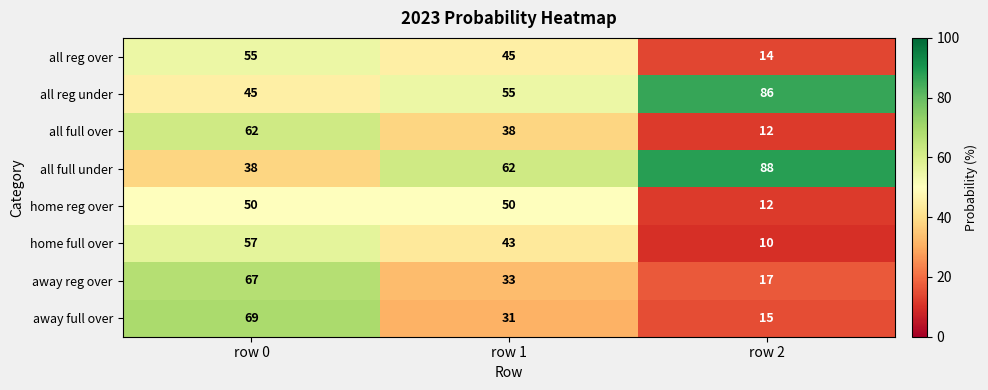

What is the spread (max minus min) of values at row 2?

78